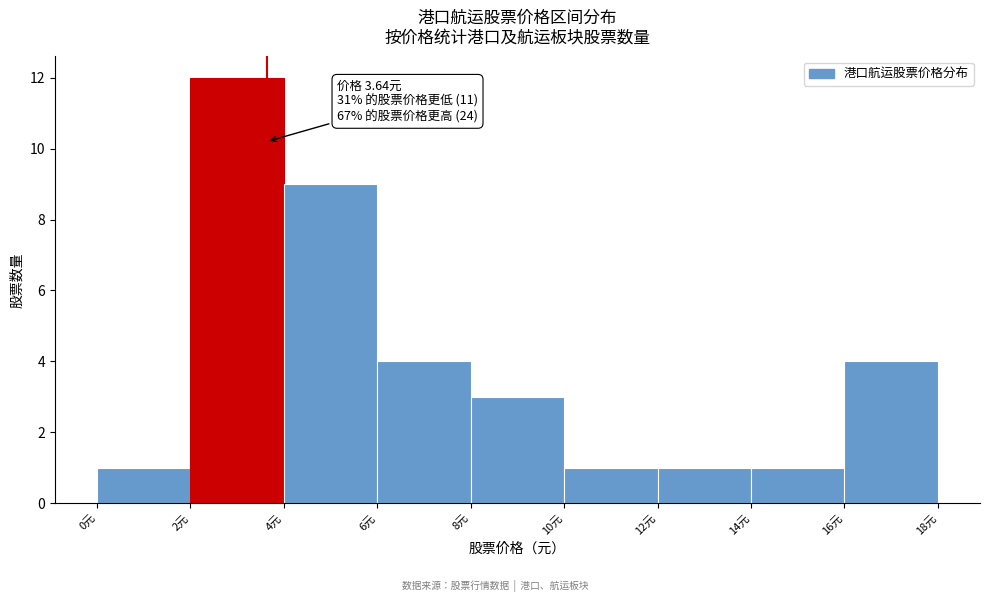

Over which range of the x-axis is the bar tallest?

2 to 4